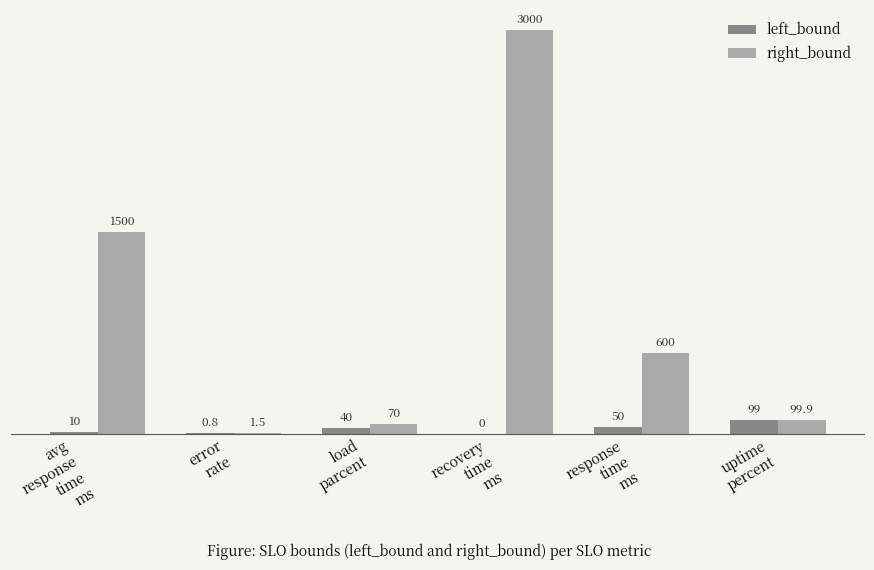

At which category is the sum across all series the highest?

recovery
time
ms